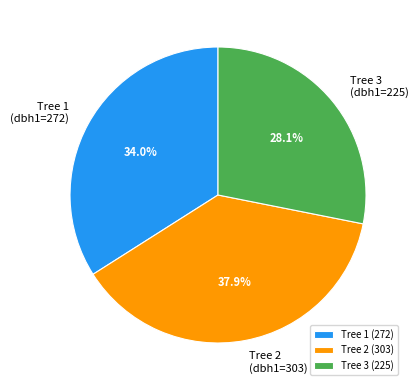

Combined, do Tree 1 (dbh1=272) and Tree 2 (dbh1=303) account for over 50%?

Yes